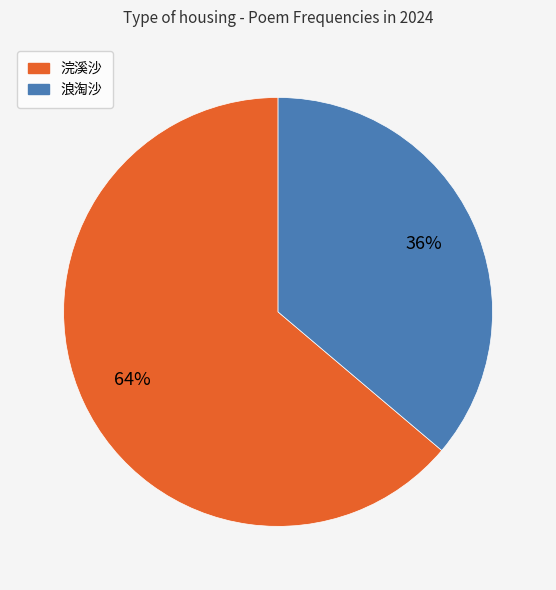

Is there any slice that represents more than half of the pie?

Yes